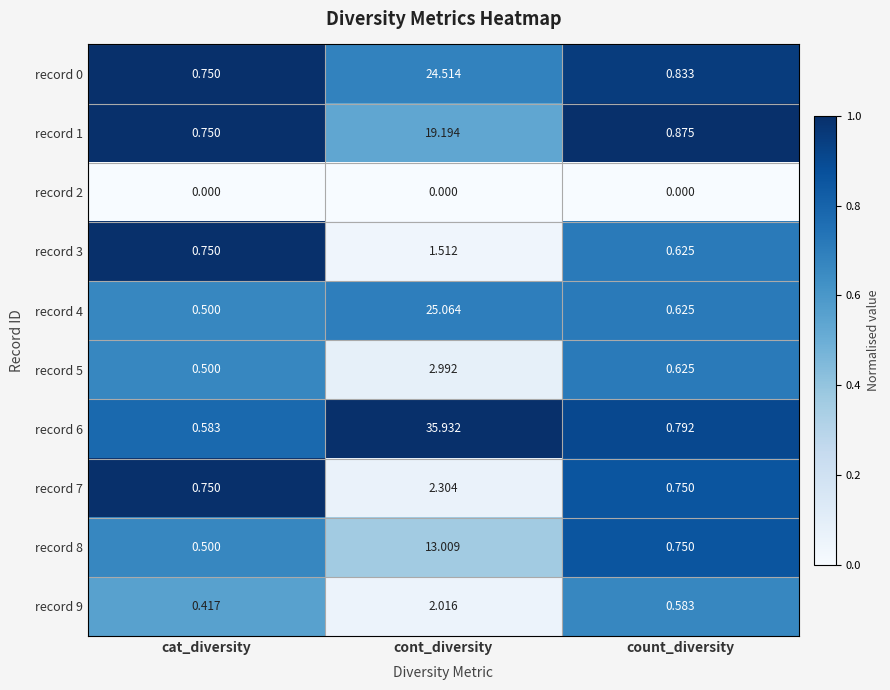

Is the value of record 7 at count_diversity greater than the value of record 5 at cat_diversity?

Yes